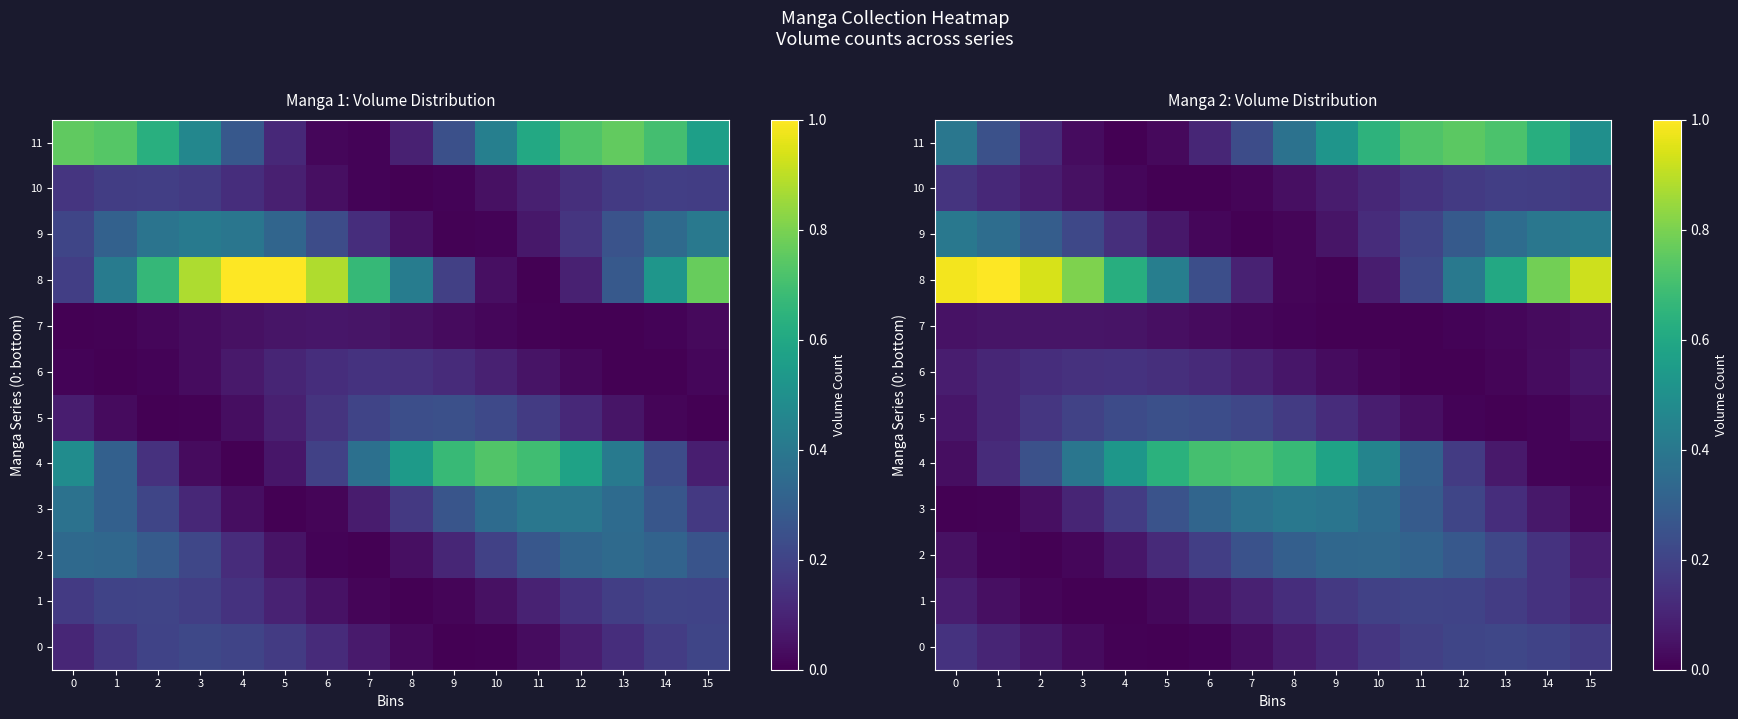

Is it true that 2 equals 0.0 at 14?

False